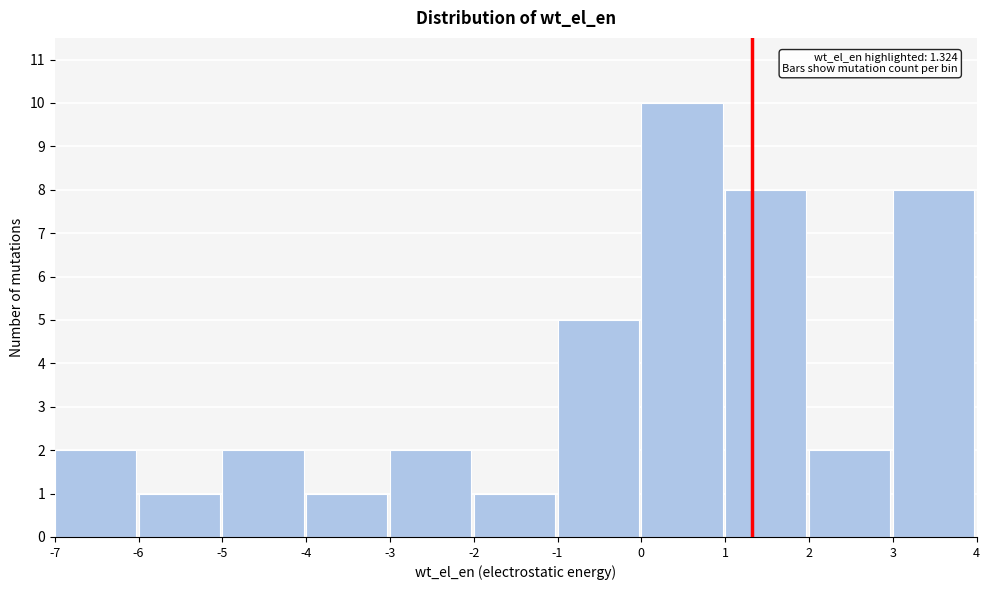

Which range on the x-axis has the tallest bar?

0 to 1